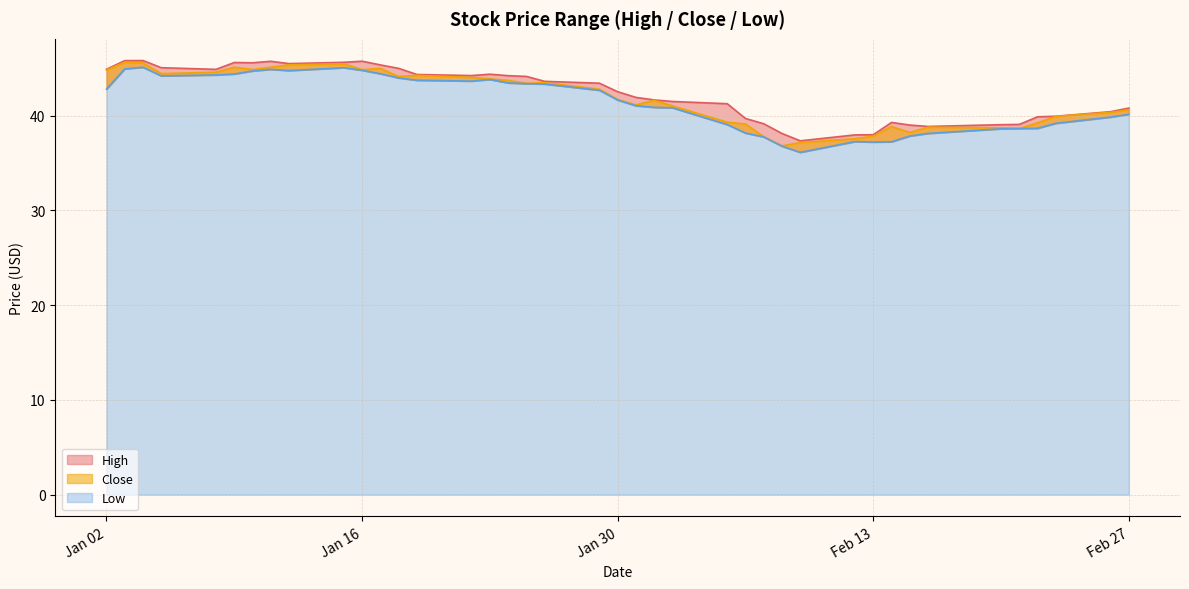

The value of Low at 2018-02-21 is 59.1. True or false?

False